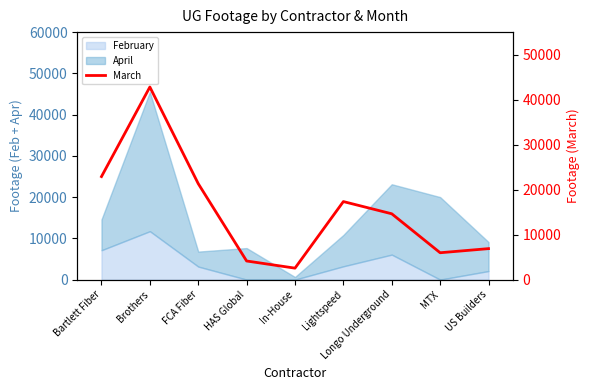

Reading right to left, transcribe all the data shown in this chart.

6882	5968	14625	17340	2546	4135	21322	42799	22896